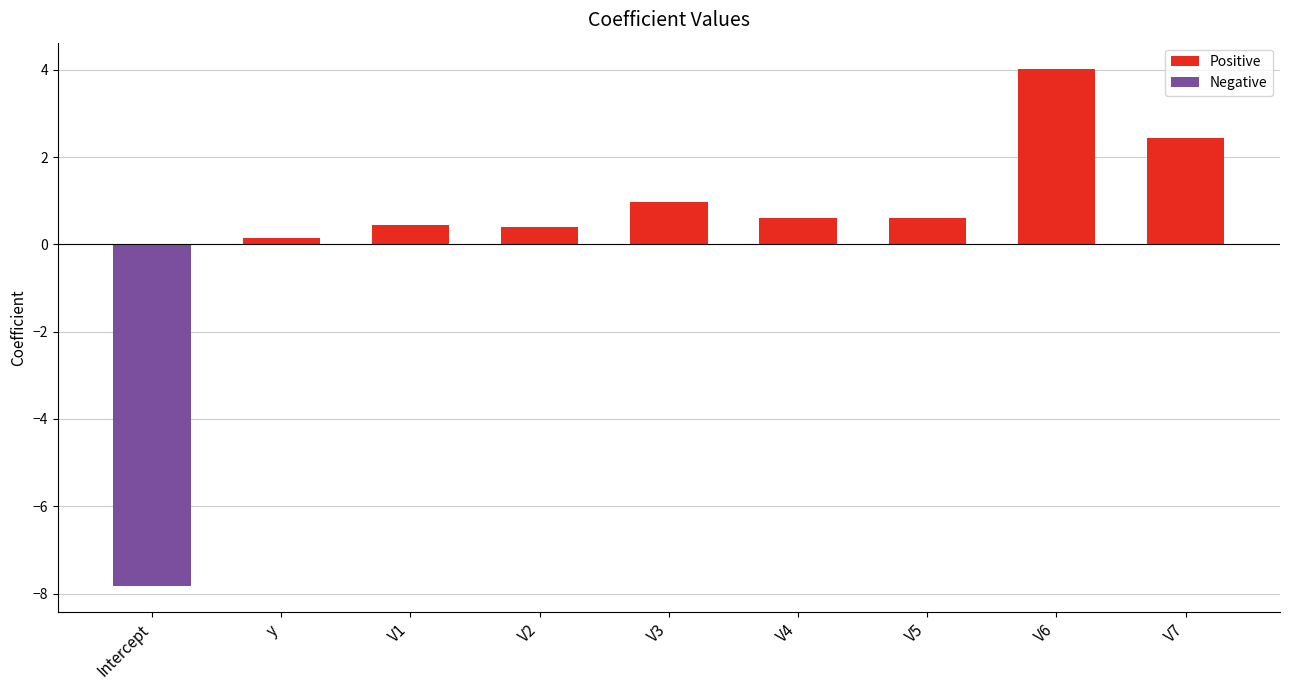

What is the total value across all series at V5?

0.6